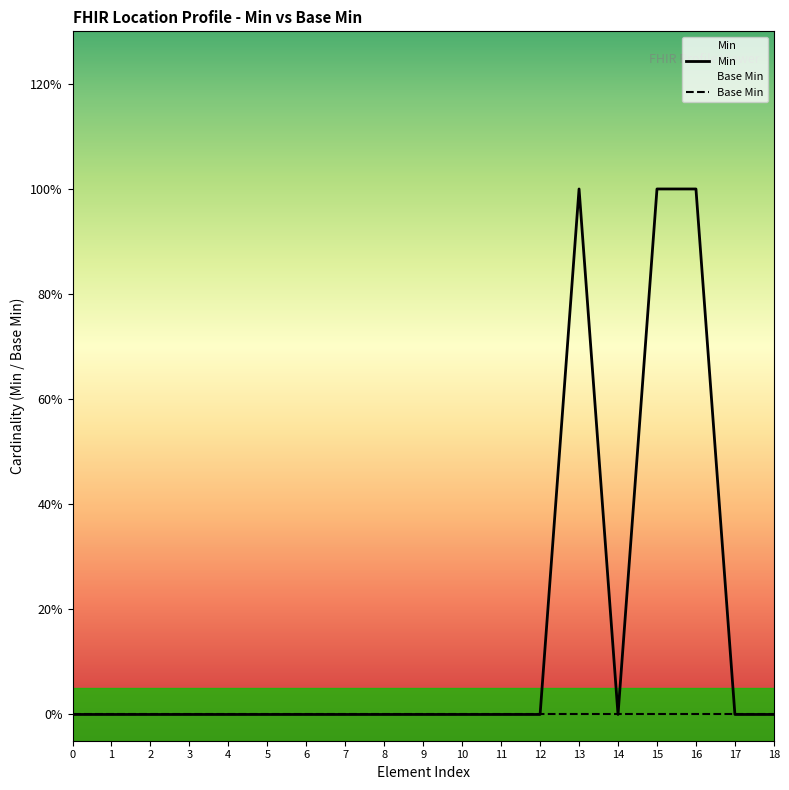

True or false: the data has more than 2 interior local peaks.

False